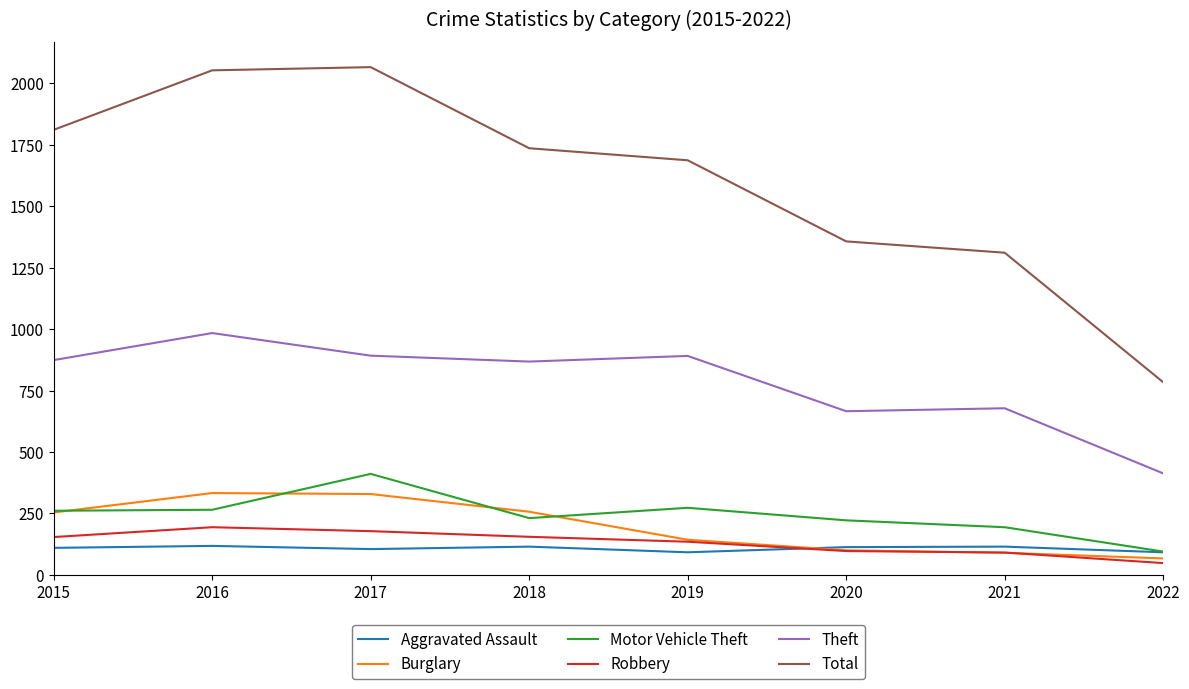

True or false: Aggravated Assault has more than 0 interior local peaks.

True